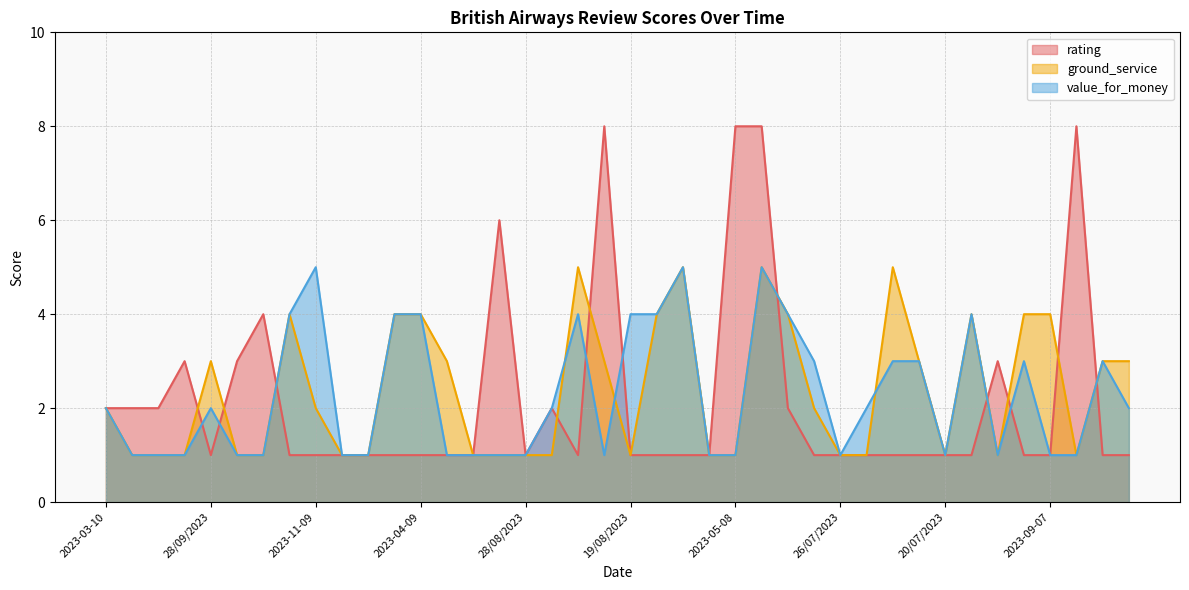

Where do rating and ground_service first cross each other?

2023-02-10 and 28/09/2023